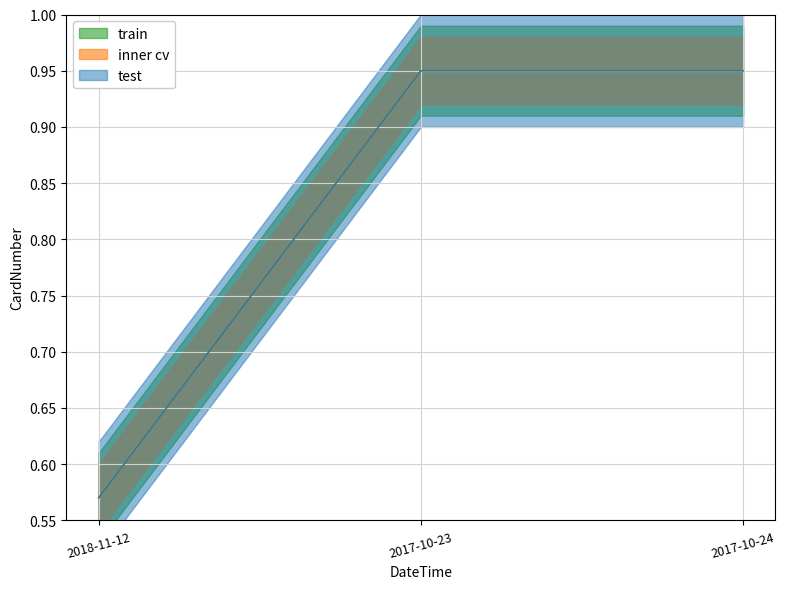

Which category has the highest value in the test series?

2017-10-23